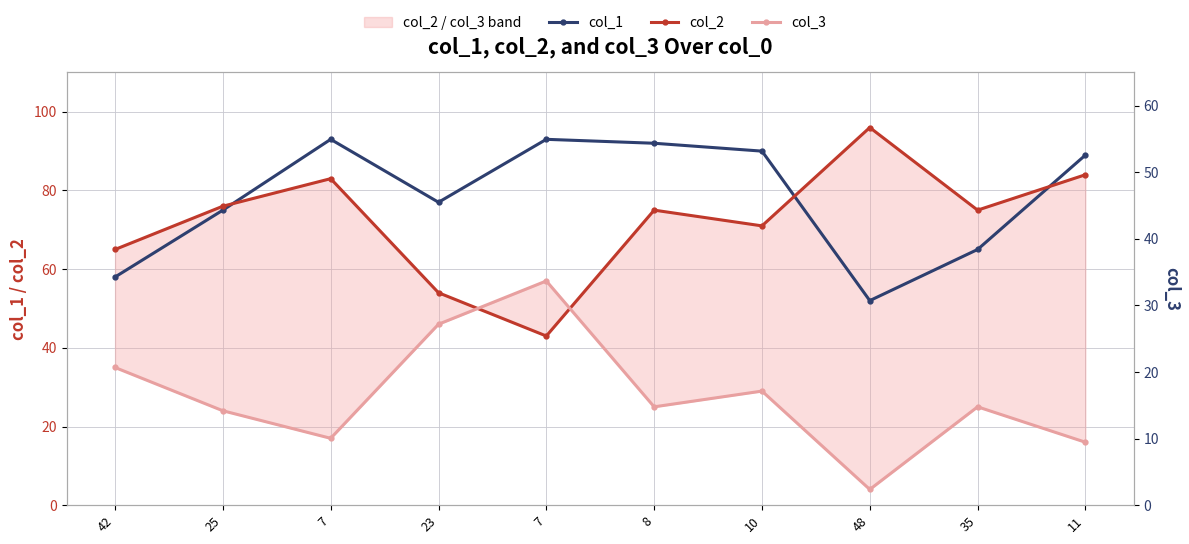

Is it true that col_1 equals 19 at 8?

False